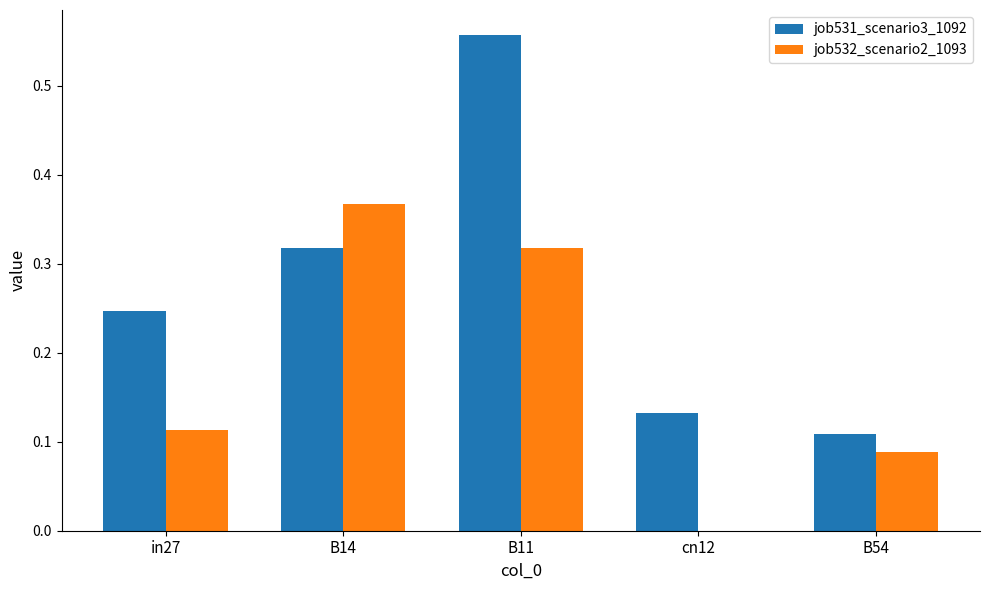

At which category is the sum across all series the highest?

B11